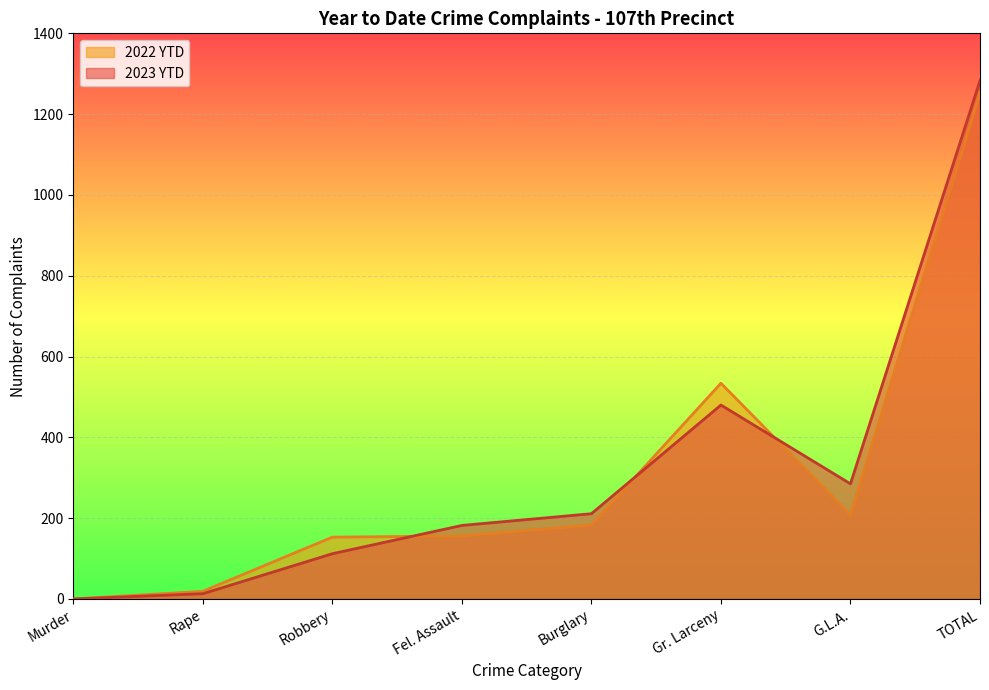

At which category does 2023 YTD reach its first local valley?

G.L.A.